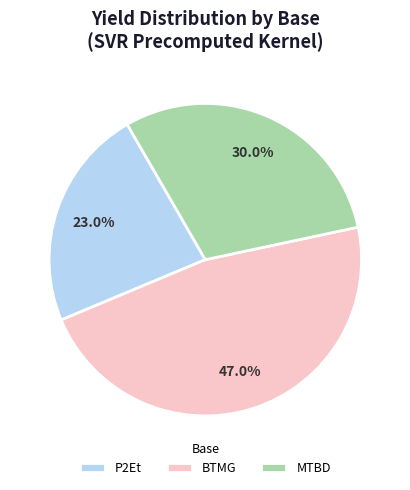

Do MTBD and P2Et together represent more than half of the pie?

Yes